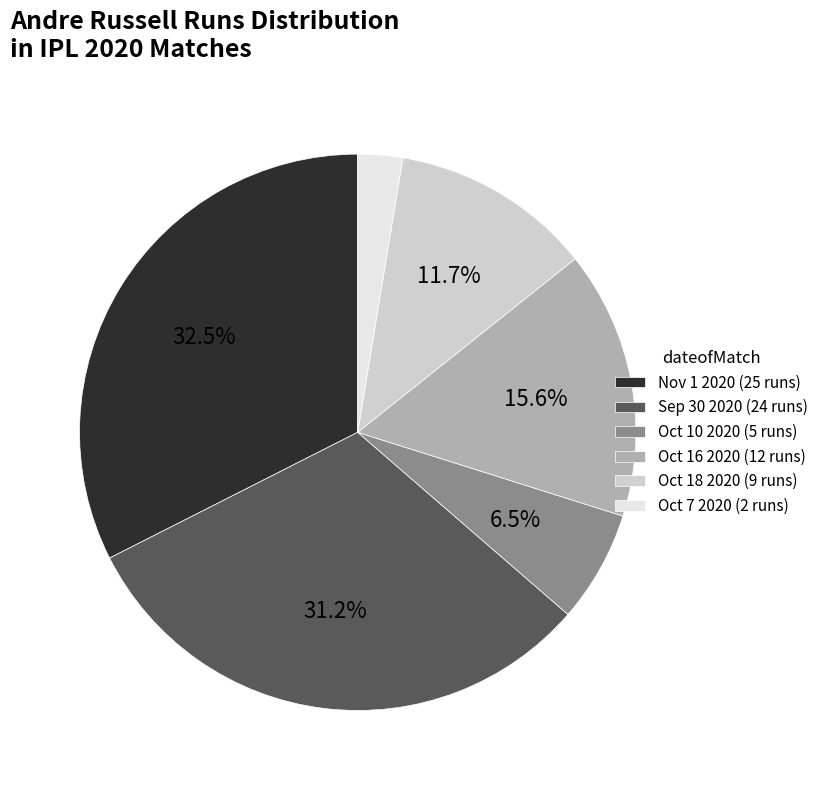

What is the ratio of the value at Oct 7 2020 to the value at Nov 1 2020?

0.1